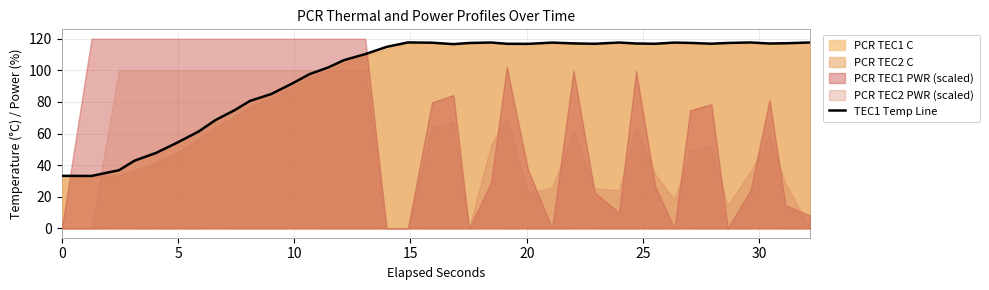

How many lines are shown in the chart?

1